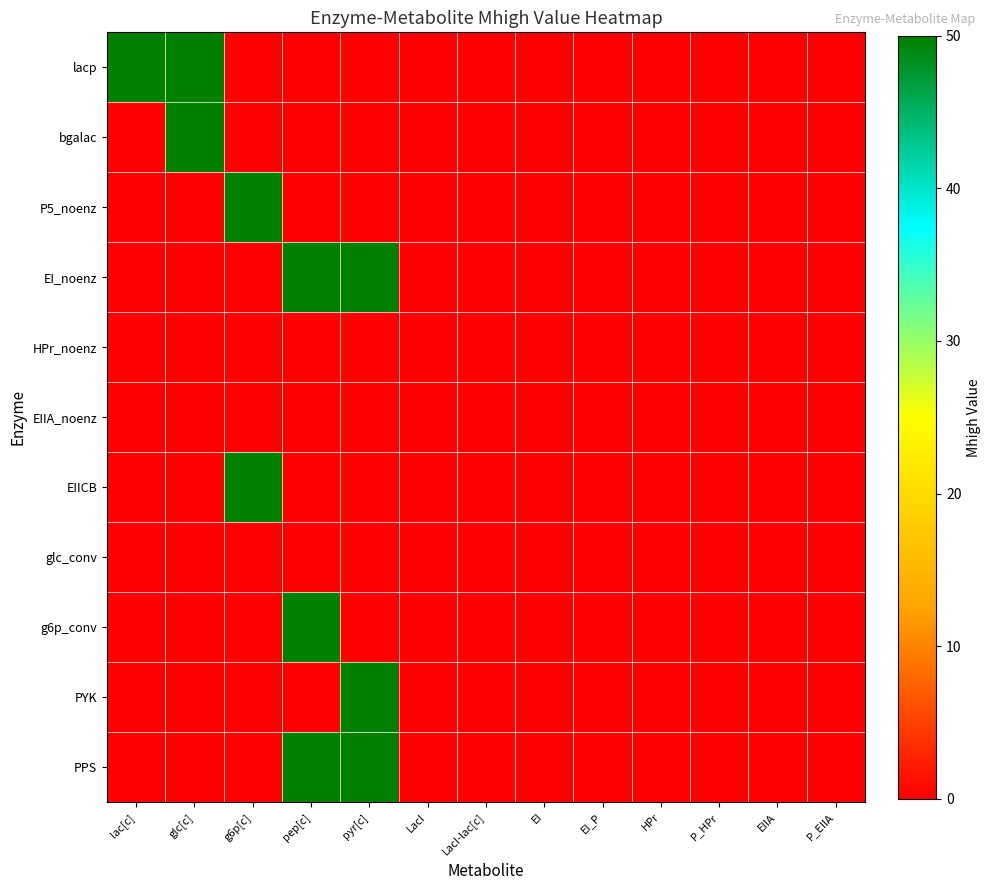

Reading left to right, extract all data points from this chart.

lacp: lac[c]=50.0	glc[c]=50.0	g6p[c]=0.0	pep[c]=0.0	pyr[c]=0.0	LacI=0.0	LacI-lac[c]=0.0	EI=0.0	EI_P=0.0	HPr=0.0	P_HPr=0.0	EIIA=0.0	P_EIIA=0.0
bgalac: lac[c]=0.0	glc[c]=50.0	g6p[c]=0.0	pep[c]=0.0	pyr[c]=0.0	LacI=0.0	LacI-lac[c]=0.0	EI=0.0	EI_P=0.0	HPr=0.0	P_HPr=0.0	EIIA=0.0	P_EIIA=0.0
P5_noenz: lac[c]=0.0	glc[c]=0.0	g6p[c]=50.0	pep[c]=0.0	pyr[c]=0.0	LacI=0.0	LacI-lac[c]=0.0	EI=0.0	EI_P=0.0	HPr=0.0	P_HPr=0.0	EIIA=0.0	P_EIIA=0.0
EI_noenz: lac[c]=0.0	glc[c]=0.0	g6p[c]=0.0	pep[c]=50.0	pyr[c]=50.0	LacI=0.0	LacI-lac[c]=0.0	EI=0.0	EI_P=0.0	HPr=0.0	P_HPr=0.0	EIIA=0.0	P_EIIA=0.0
HPr_noenz: lac[c]=0.0	glc[c]=0.0	g6p[c]=0.0	pep[c]=0.0	pyr[c]=0.0	LacI=0.0	LacI-lac[c]=0.0	EI=0.0	EI_P=0.0	HPr=0.0	P_HPr=0.0	EIIA=0.0	P_EIIA=0.0
EIIA_noenz: lac[c]=0.0	glc[c]=0.0	g6p[c]=0.0	pep[c]=0.0	pyr[c]=0.0	LacI=0.0	LacI-lac[c]=0.0	EI=0.0	EI_P=0.0	HPr=0.0	P_HPr=0.0	EIIA=0.0	P_EIIA=0.0
EIICB: lac[c]=0.0	glc[c]=0.0	g6p[c]=50.0	pep[c]=0.0	pyr[c]=0.0	LacI=0.0	LacI-lac[c]=0.0	EI=0.0	EI_P=0.0	HPr=0.0	P_HPr=0.0	EIIA=0.0	P_EIIA=0.0
glc_conv: lac[c]=0.0	glc[c]=0.0	g6p[c]=0.0	pep[c]=0.0	pyr[c]=0.0	LacI=0.0	LacI-lac[c]=0.0	EI=0.0	EI_P=0.0	HPr=0.0	P_HPr=0.0	EIIA=0.0	P_EIIA=0.0
g6p_conv: lac[c]=0.0	glc[c]=0.0	g6p[c]=0.0	pep[c]=50.0	pyr[c]=0.0	LacI=0.0	LacI-lac[c]=0.0	EI=0.0	EI_P=0.0	HPr=0.0	P_HPr=0.0	EIIA=0.0	P_EIIA=0.0
PYK: lac[c]=0.0	glc[c]=0.0	g6p[c]=0.0	pep[c]=0.0	pyr[c]=50.0	LacI=0.0	LacI-lac[c]=0.0	EI=0.0	EI_P=0.0	HPr=0.0	P_HPr=0.0	EIIA=0.0	P_EIIA=0.0
PPS: lac[c]=0.0	glc[c]=0.0	g6p[c]=0.0	pep[c]=50.0	pyr[c]=50.0	LacI=0.0	LacI-lac[c]=0.0	EI=0.0	EI_P=0.0	HPr=0.0	P_HPr=0.0	EIIA=0.0	P_EIIA=0.0